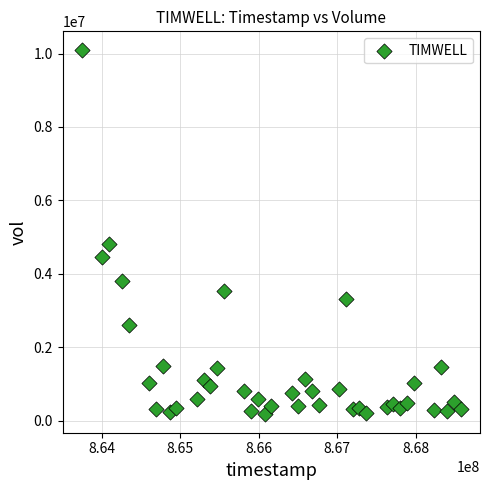

What is the range of Y values (max minus min)?

9941424